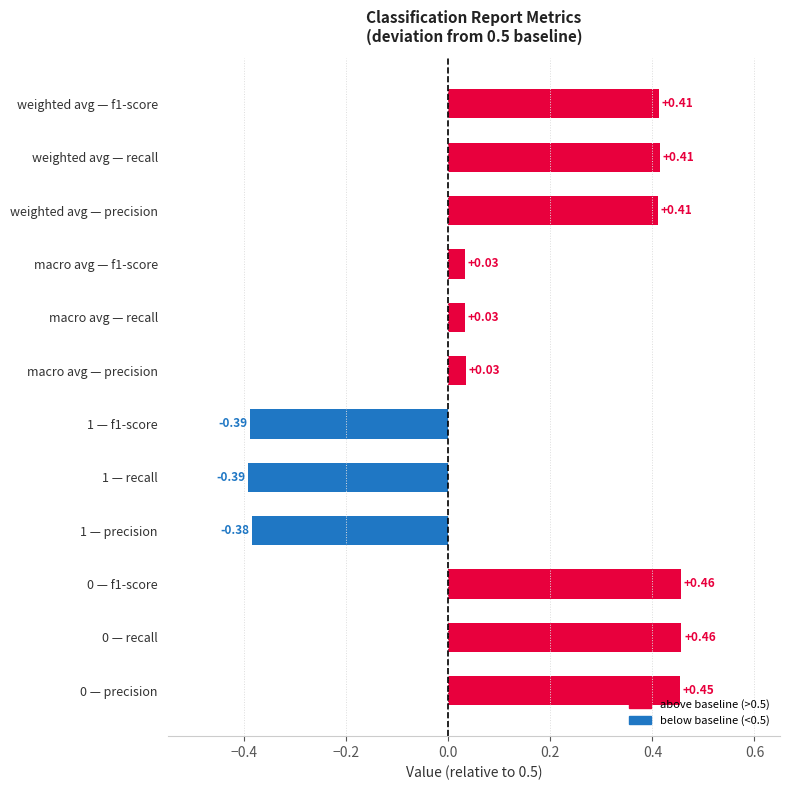

Between 1 — f1-score and macro avg — f1-score, which is larger?

macro avg — f1-score